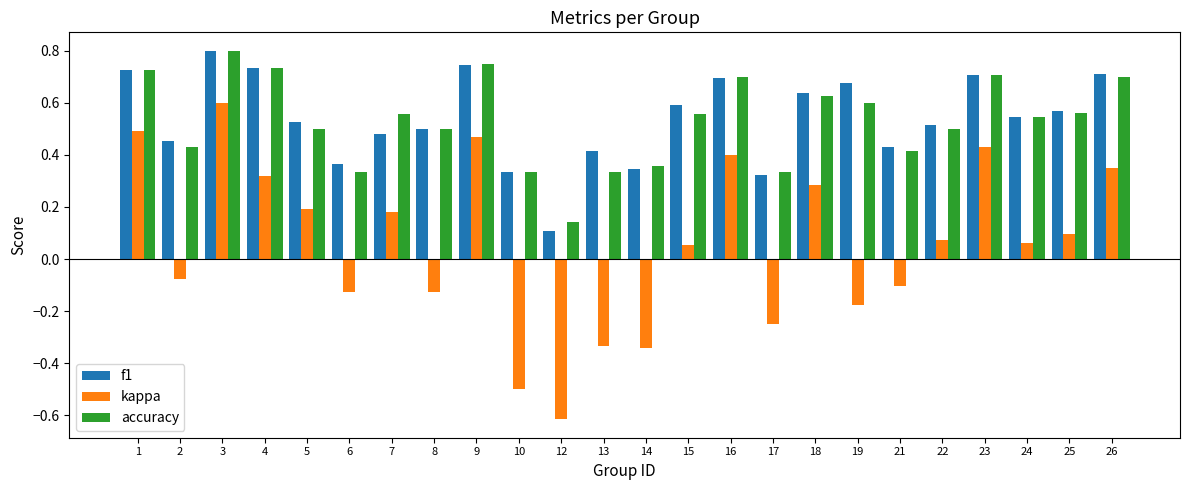

Which series has the largest range (max minus min)?

kappa